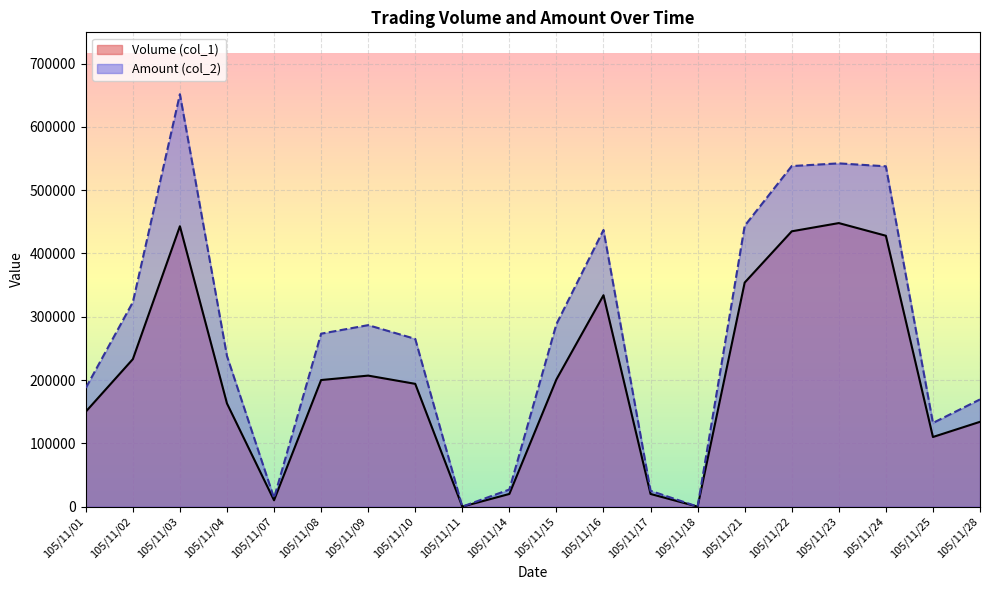

What is the sum of the Amount (col_2) values at 105/11/07 and 105/11/04?

251530